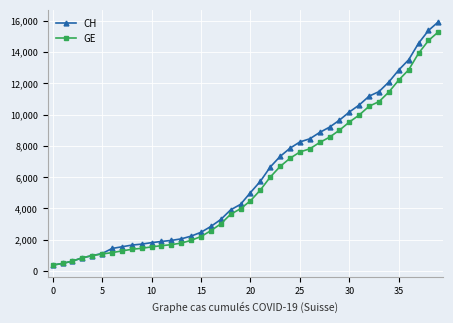

How many series are shown in this chart?

2